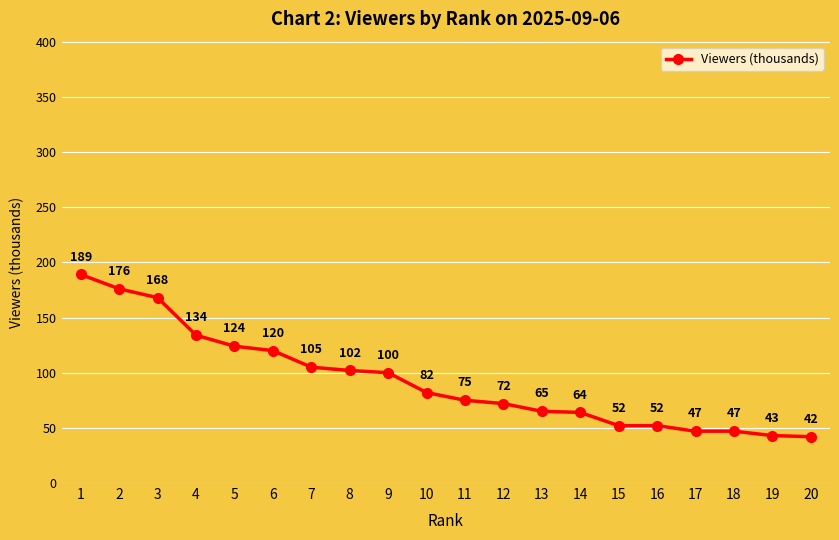

What is the difference between the maximum and minimum values?

147